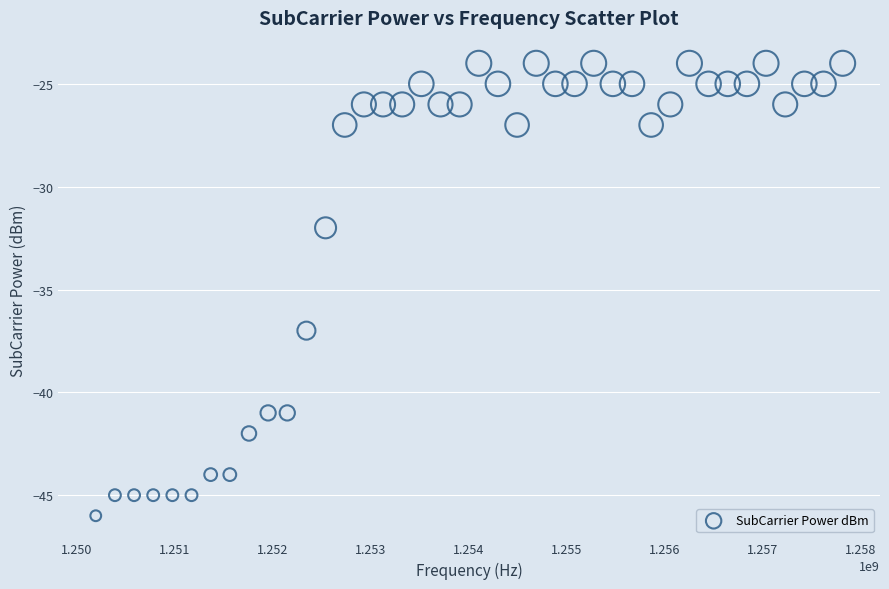

What Y value in the scatter plot is closest to -35?

-37